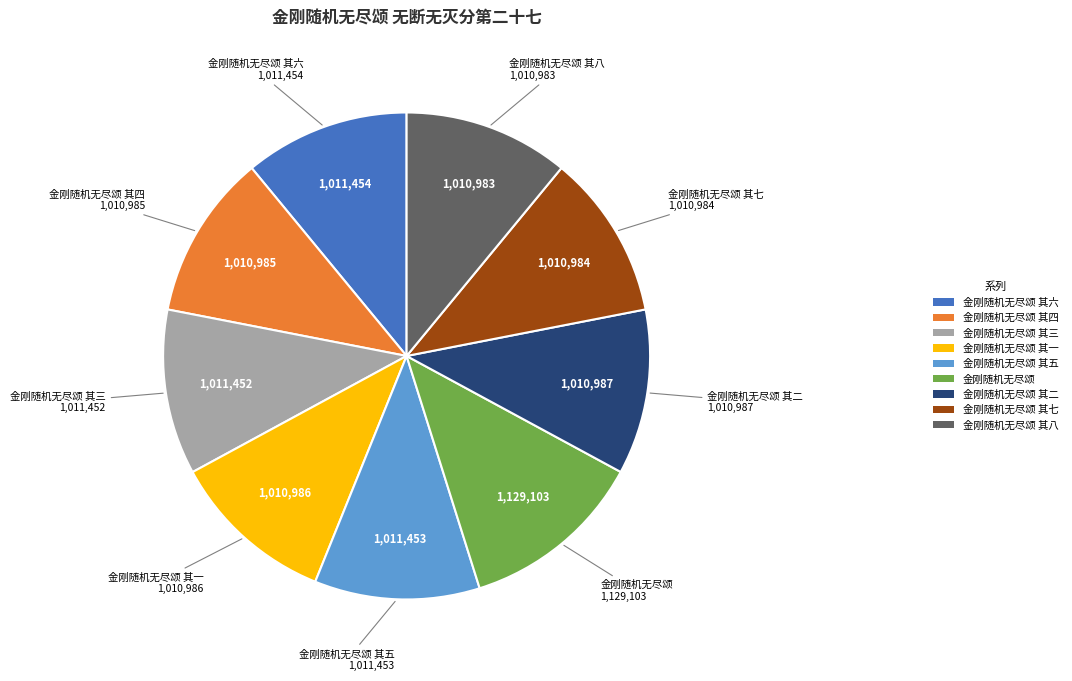

How many slices are in this pie chart?

9